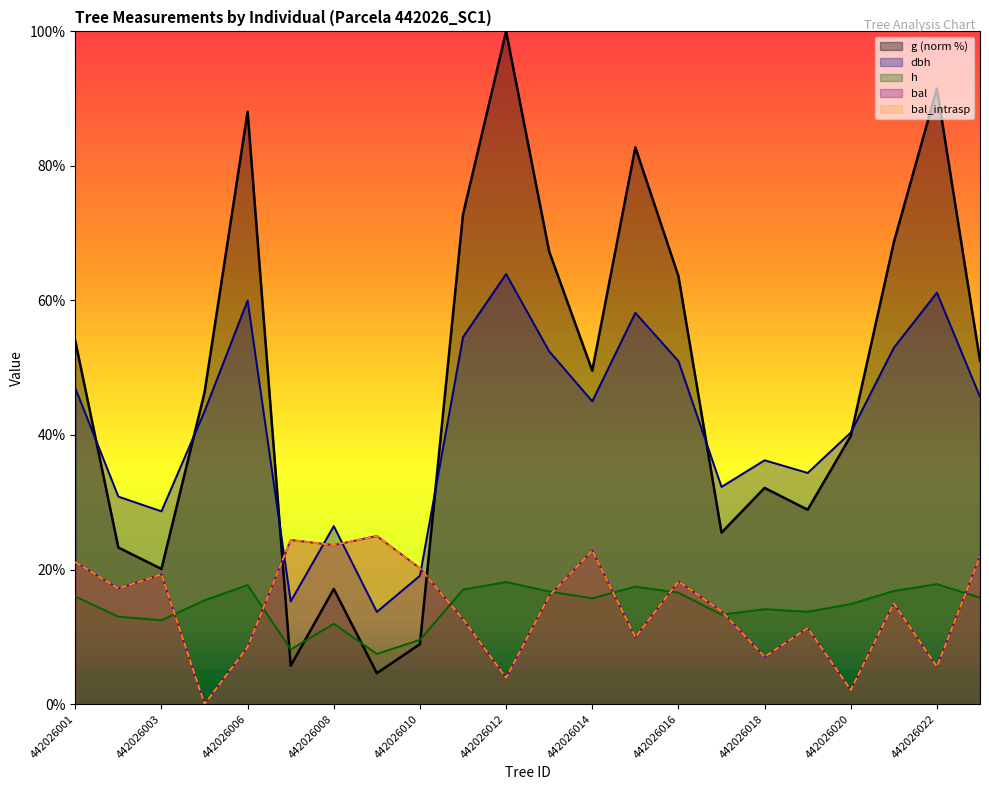

How many data points in h are above 15?

12